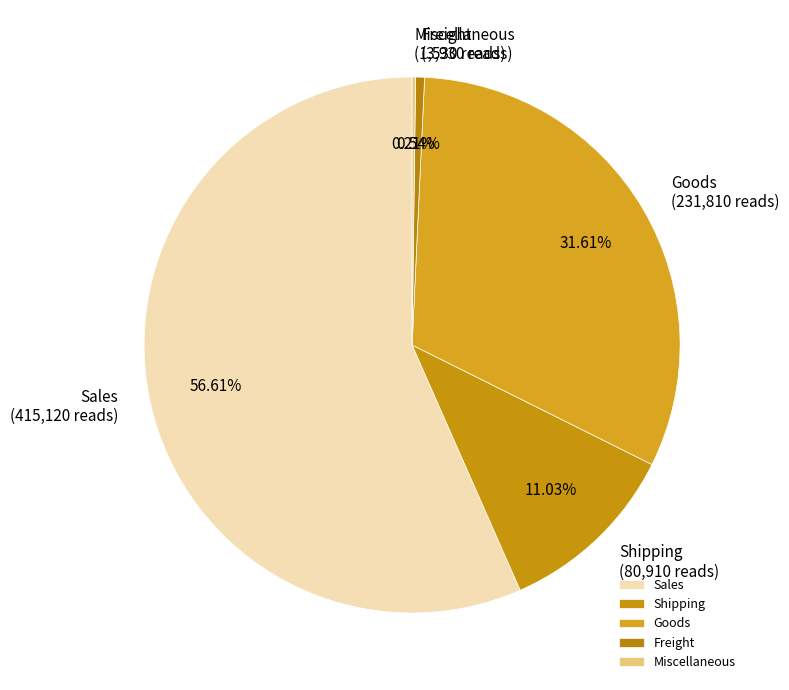

Which category has the biggest portion of the pie?

Sales